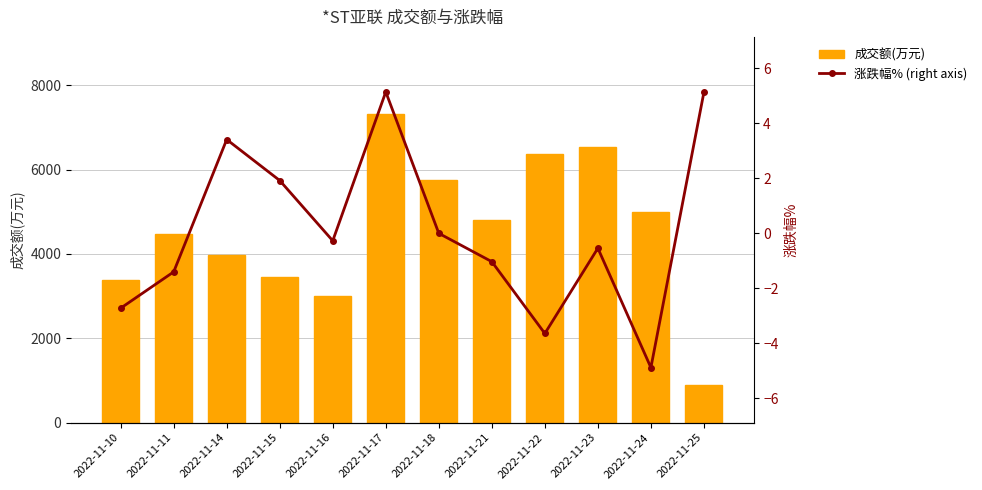

What are all the series names shown in the legend?

成交额(万元), 涨跌幅% (right axis)